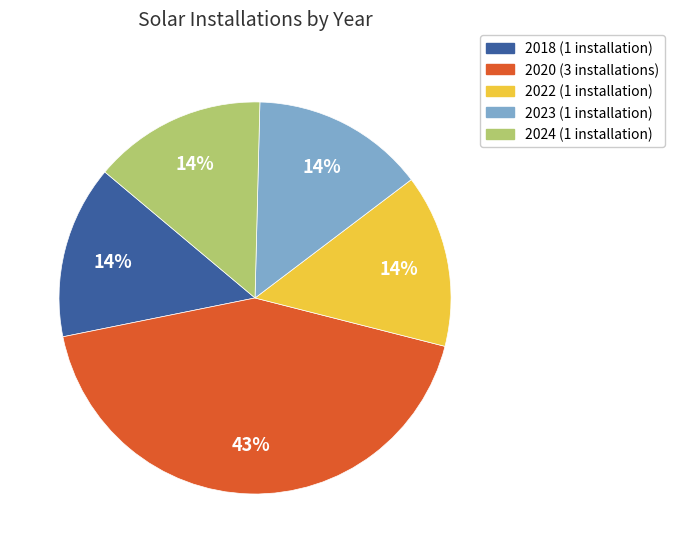

Is the sum of 2022 (1 installation) and 2020 (3 installations) greater than half?

Yes